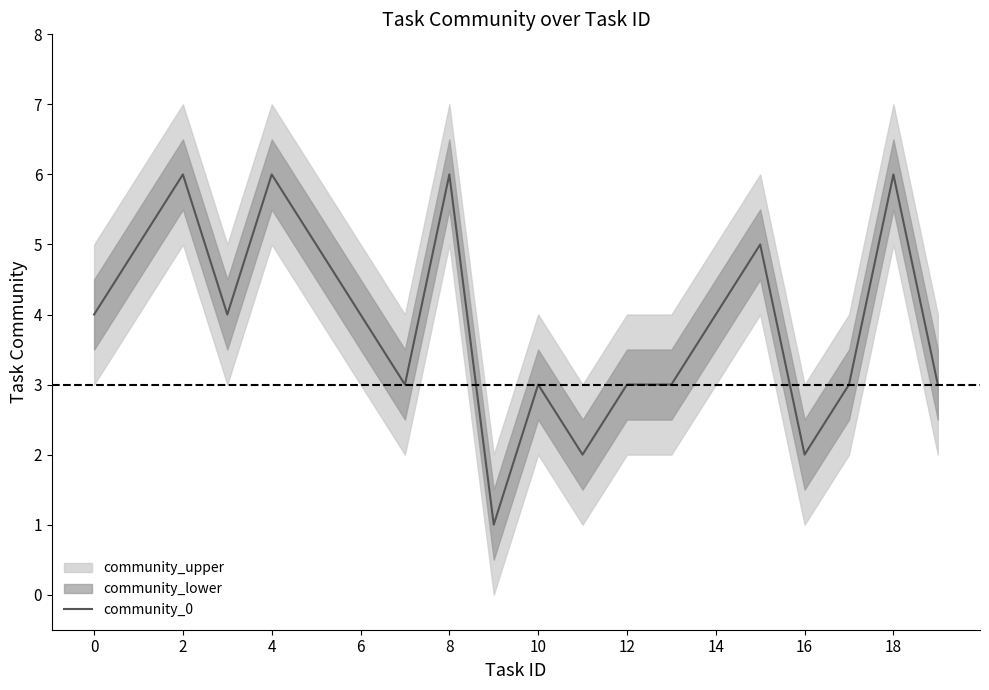

Is it true that the value at 0 is 4?

True